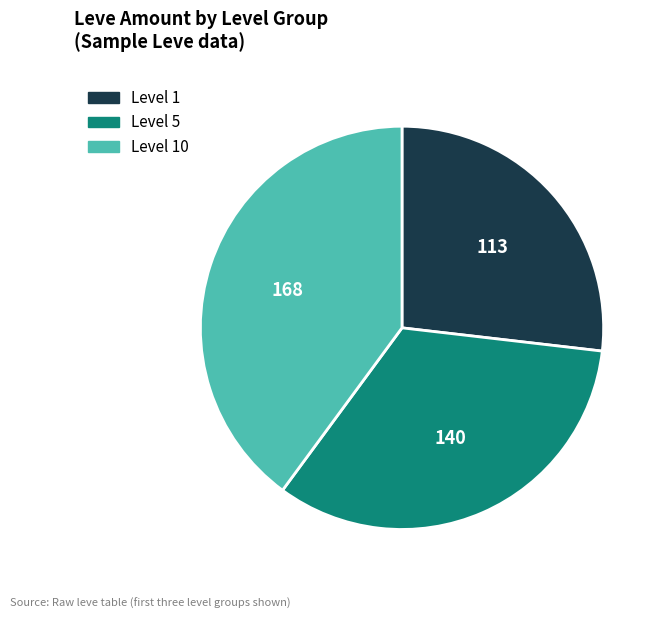

Is there a majority slice in this chart?

No